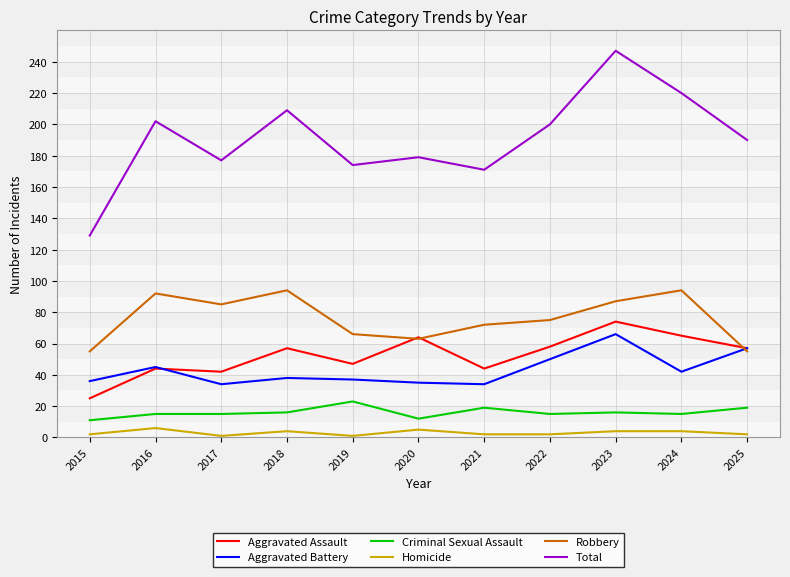

Which series has the largest range (max minus min)?

Total